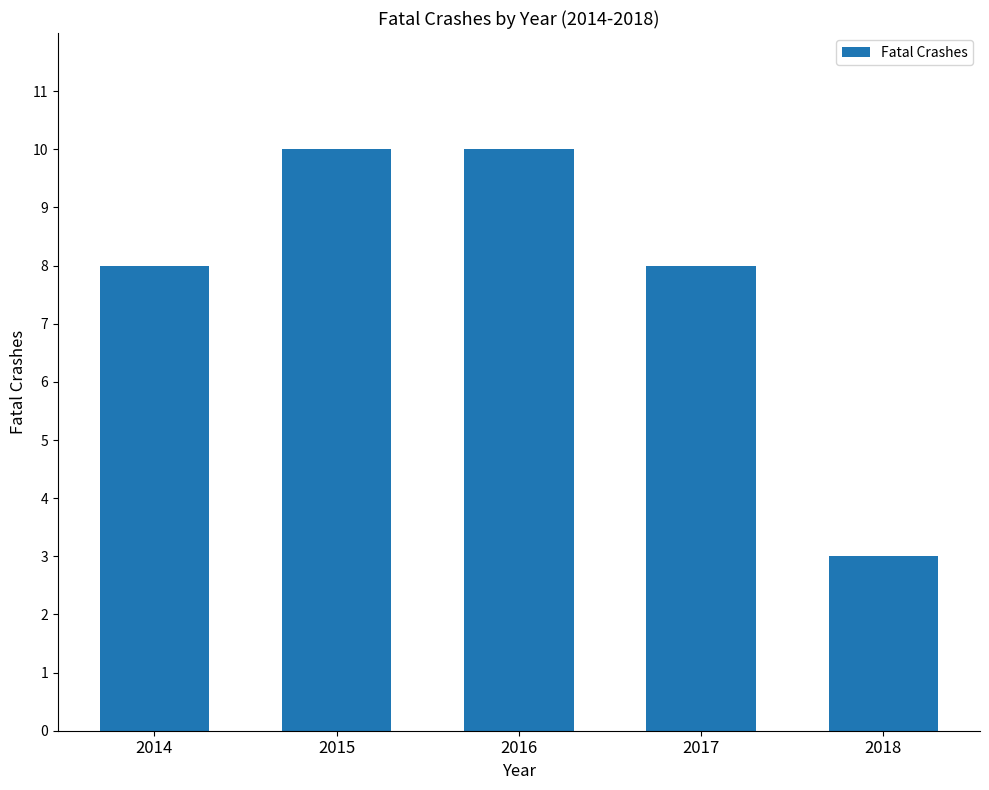

True or false: the data shows 11 at 2017.

False